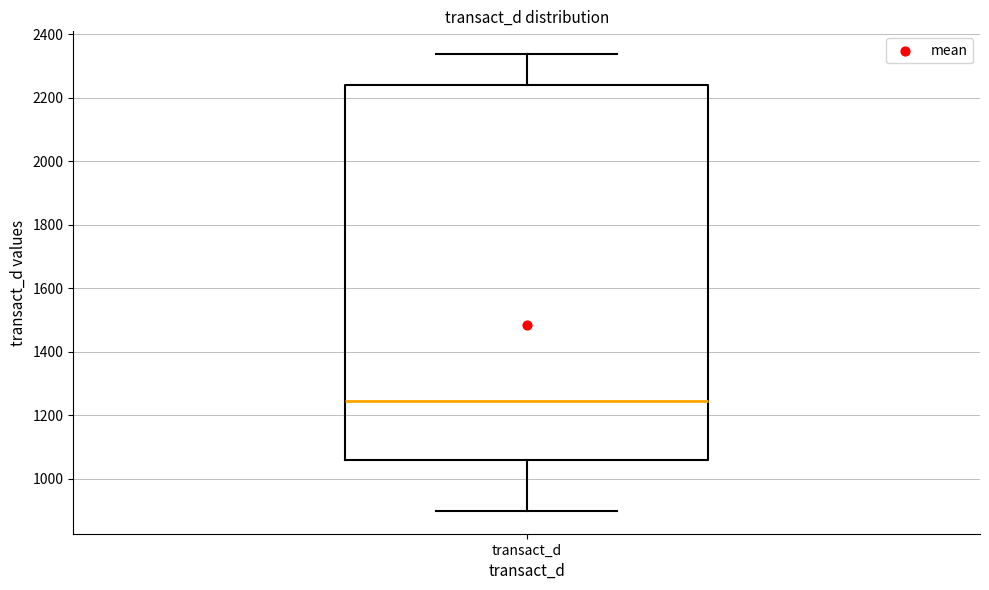

Where does the upper whisker of the box for transact_d end on the y-axis? The values are not printed on the chart, so give them approximately, as read against the axis.

2340